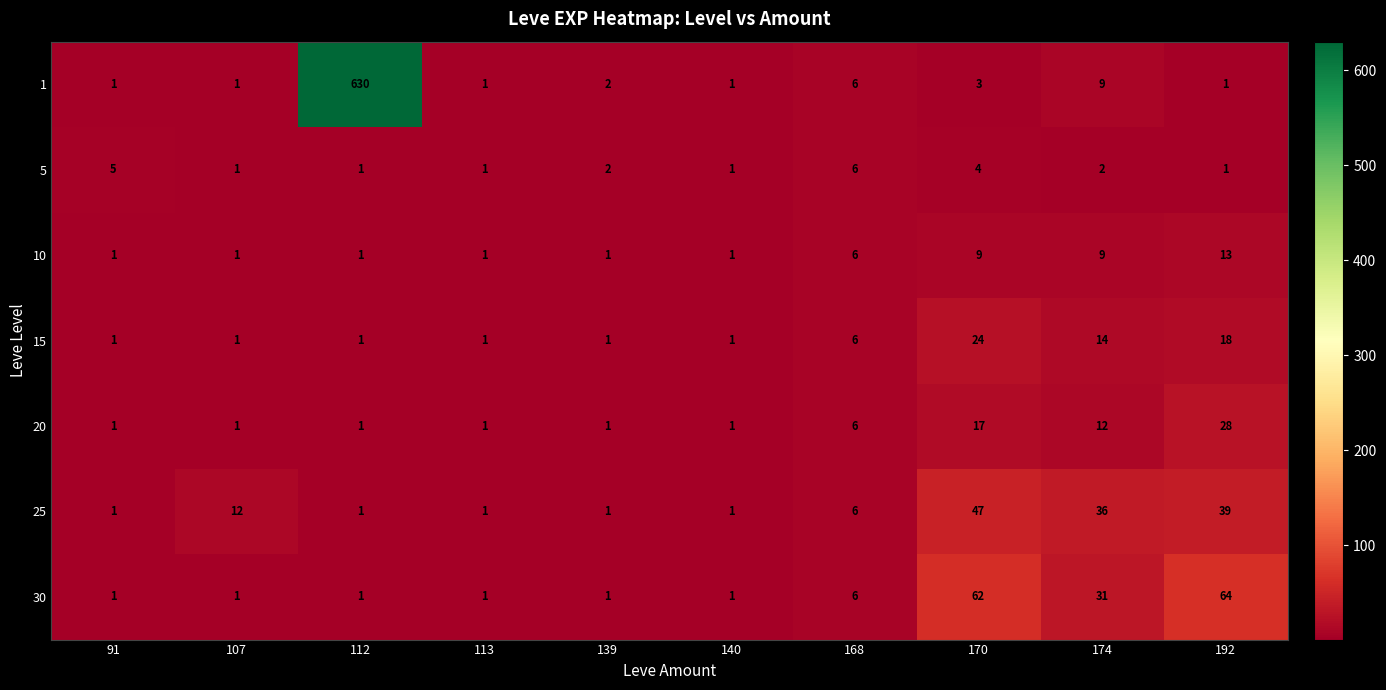

How many series are shown in this chart?

7